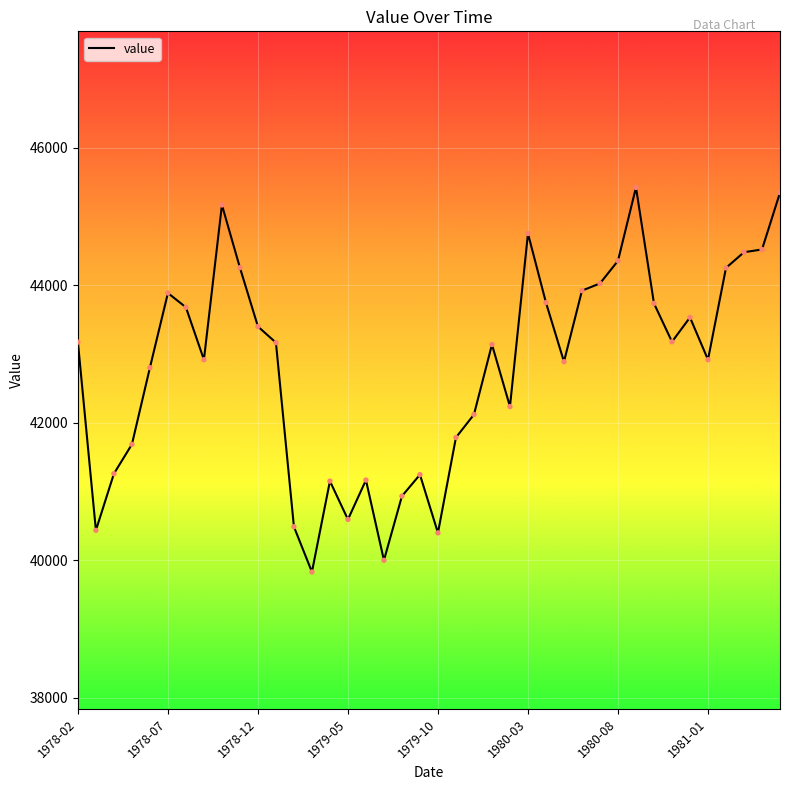

What is the minimum value shown in the chart?

39830